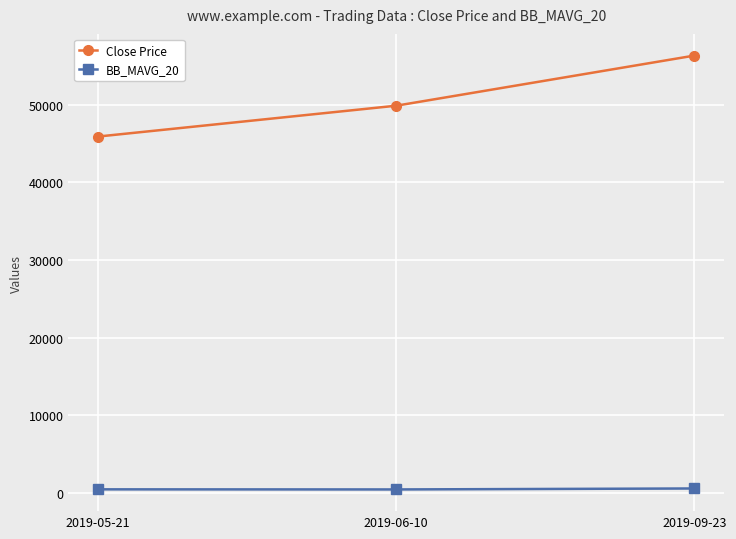

Rank the series by their maximum value, from lowest to highest.

BB_MAVG_20, Close Price